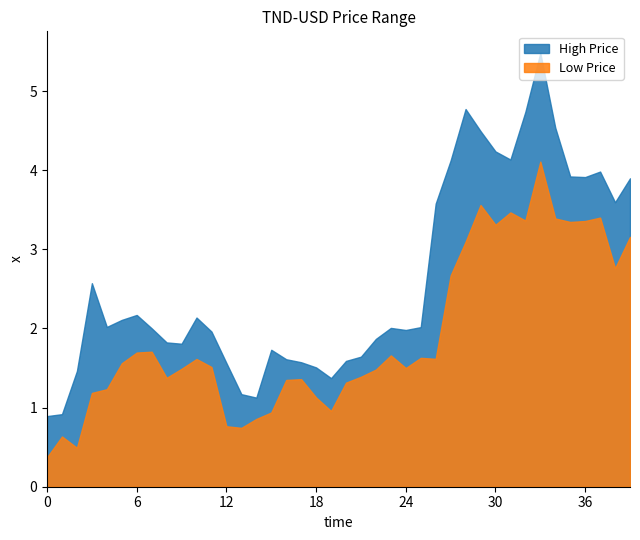

What is the difference between the highest and lowest values at 2023-02-11?

0.6